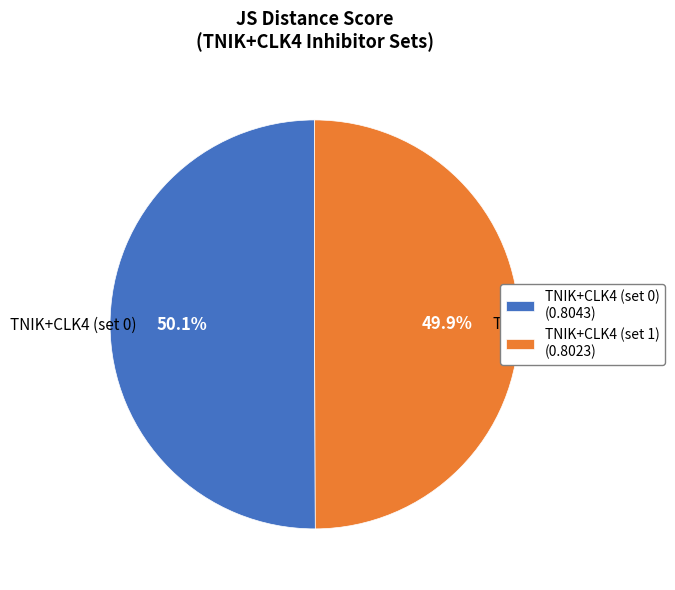

What portion of the pie excludes TNIK+CLK4 (set 0) (0.8043)?

49.9%